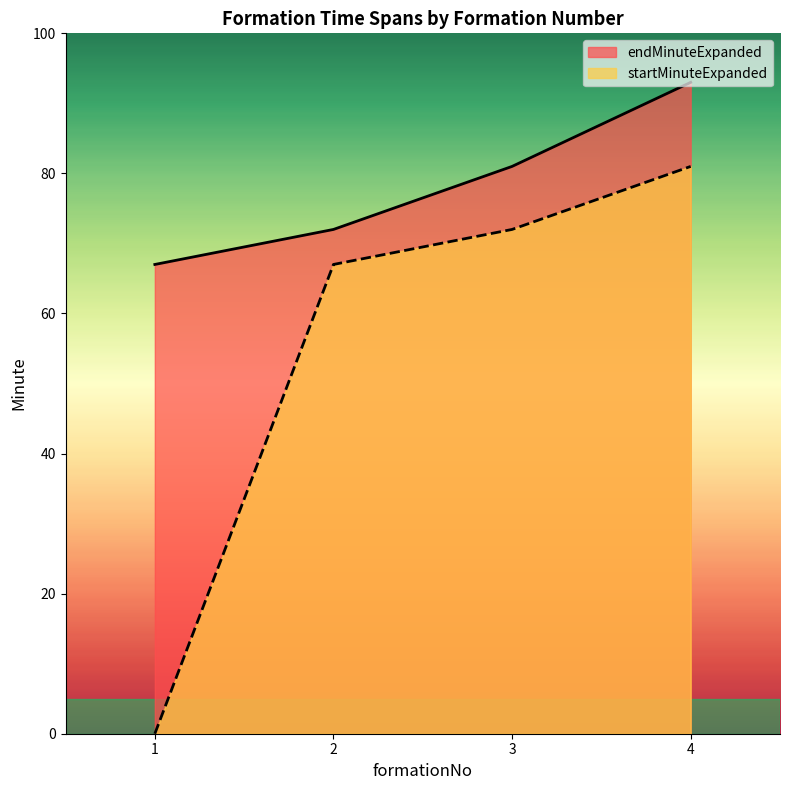

List the series in order of their overall mean, highest first.

endMinuteExpanded, startMinuteExpanded